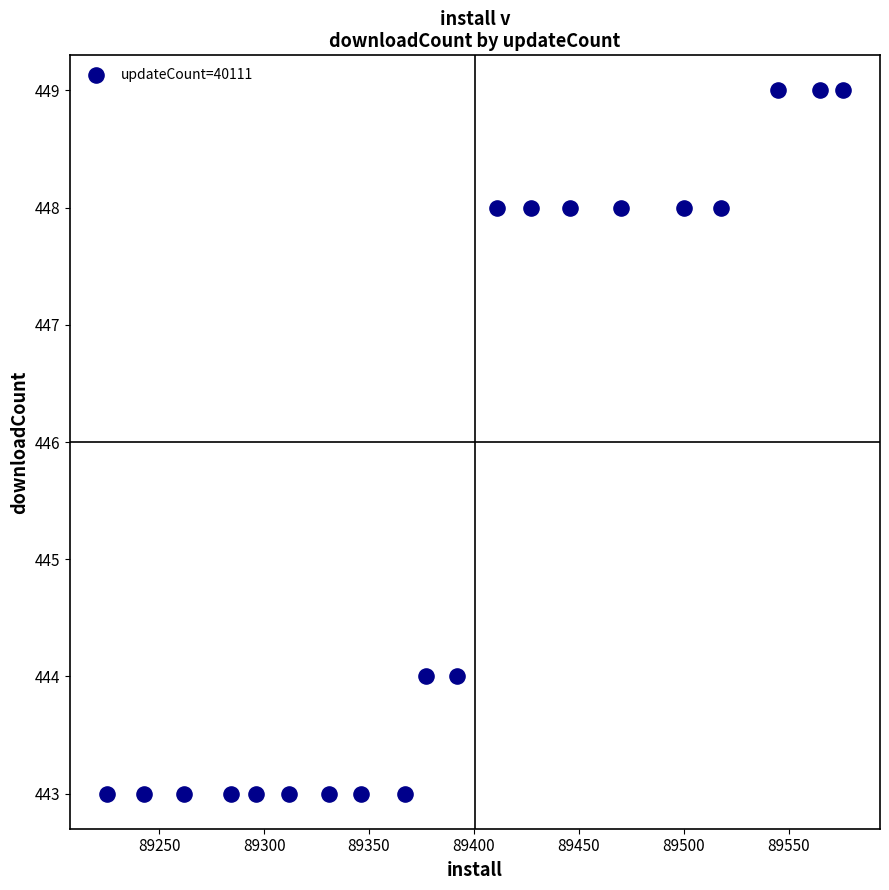

What is the range of Y values (max minus min)?

6